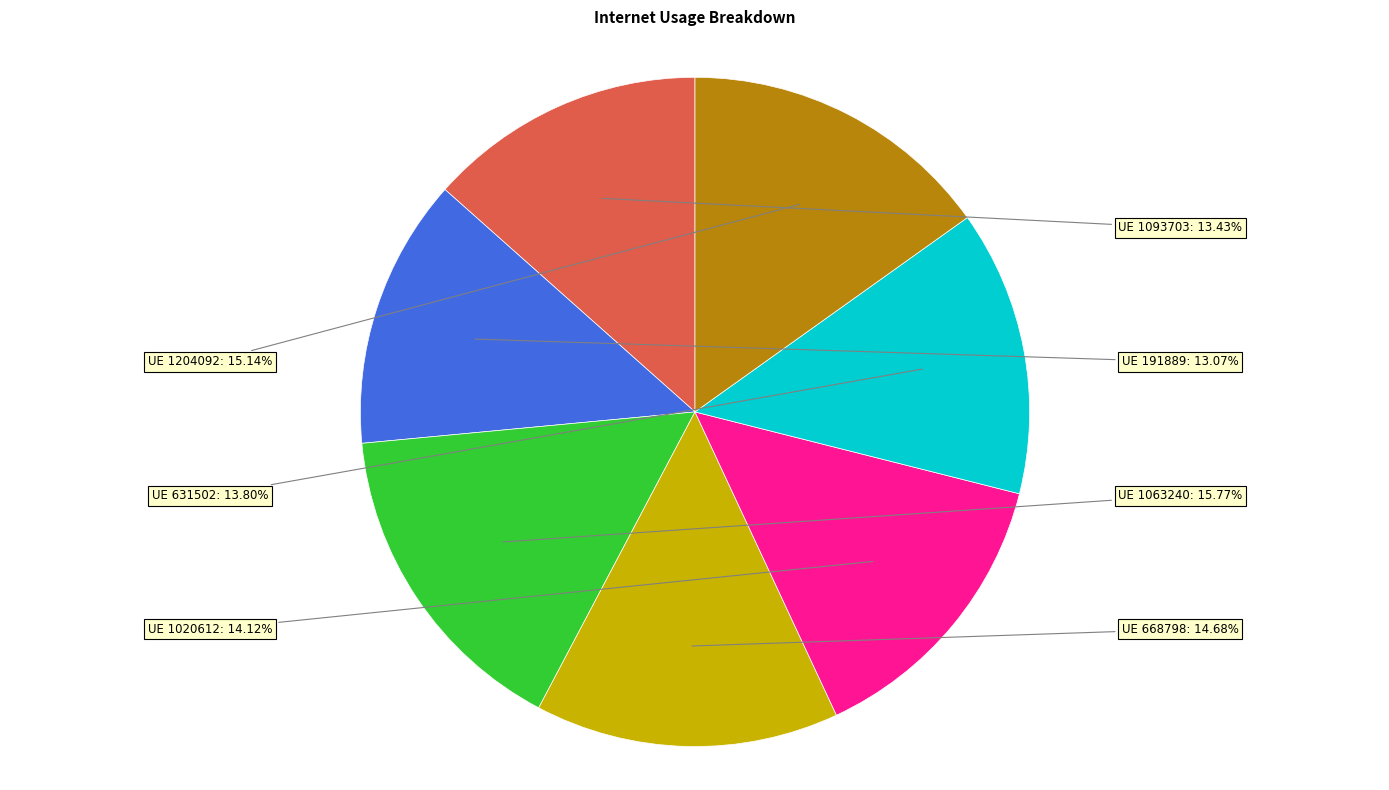

Which slice is the largest?

UE 1063240